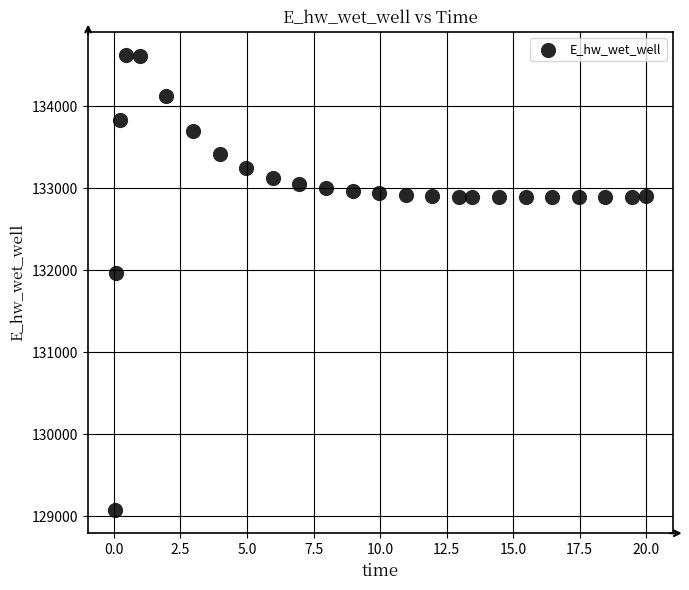

What is the range of X values (max minus min)?

20.0